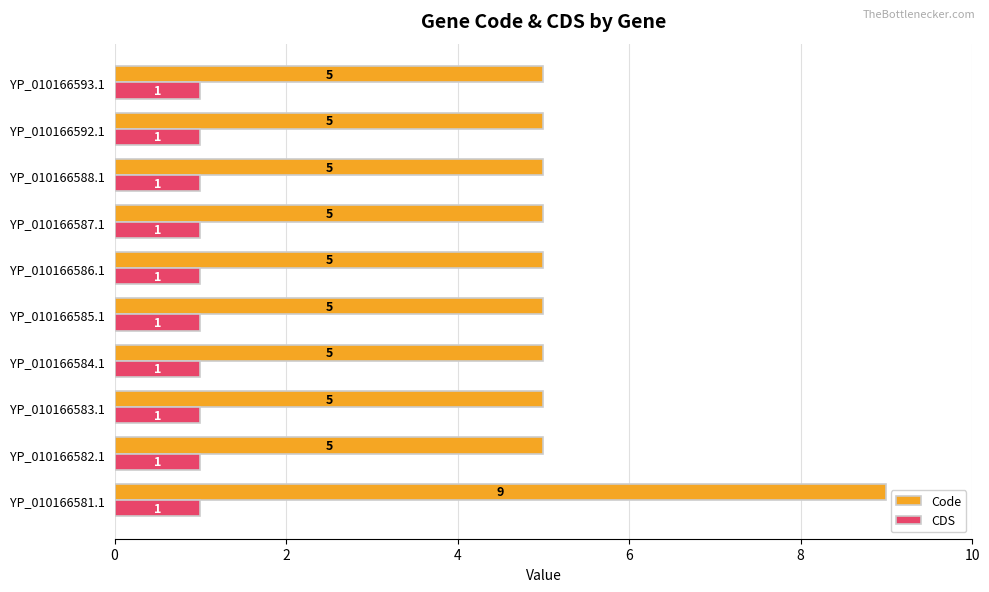

What is the maximum value shown in the chart?

9